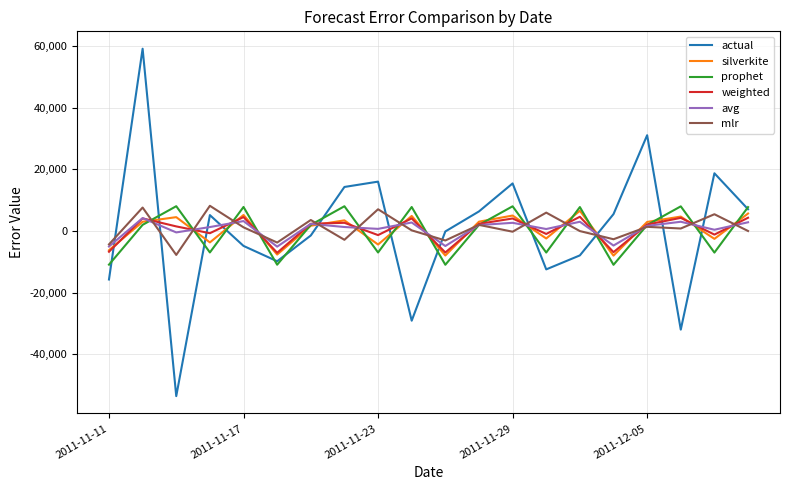

How many intersections are there between actual and avg?

11